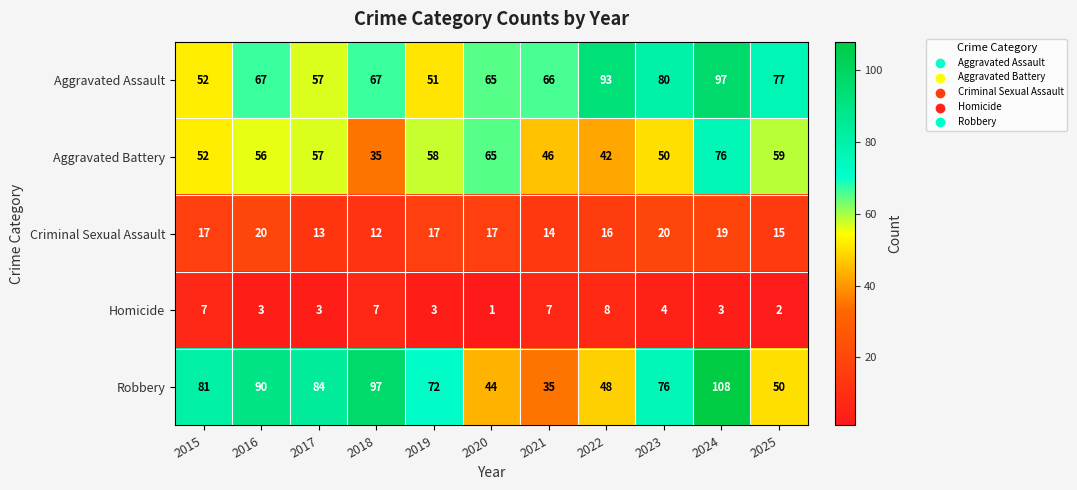

Is the value of Aggravated Battery at 2016 greater than the value of Robbery at 2023?

No